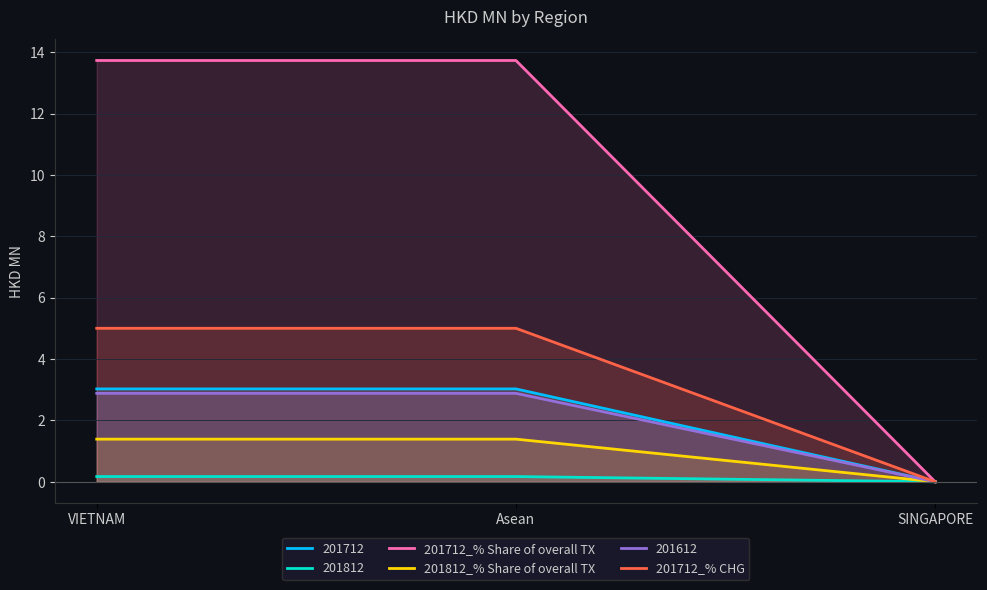

Which has a higher value, SINGAPORE or Asean?

Asean